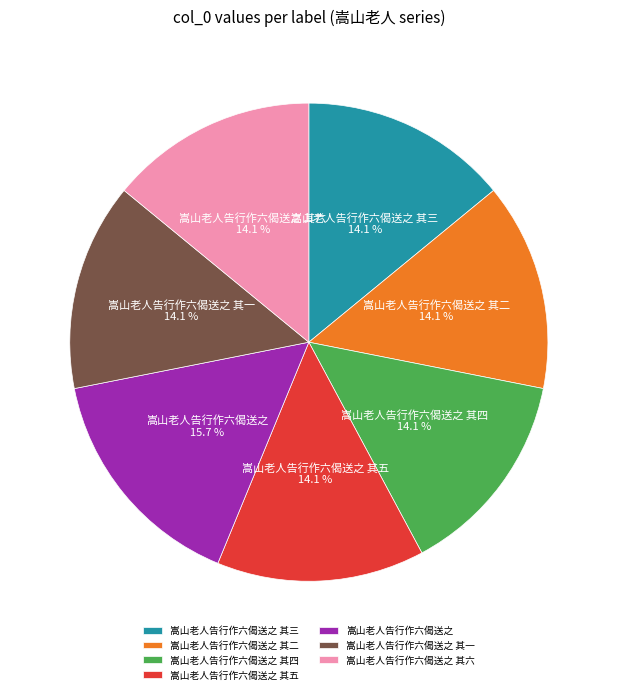

Approximately how many times larger is the value at 嵩山老人告行作六偈送之 其三 compared to 嵩山老人告行作六偈送之 其一?

1.0